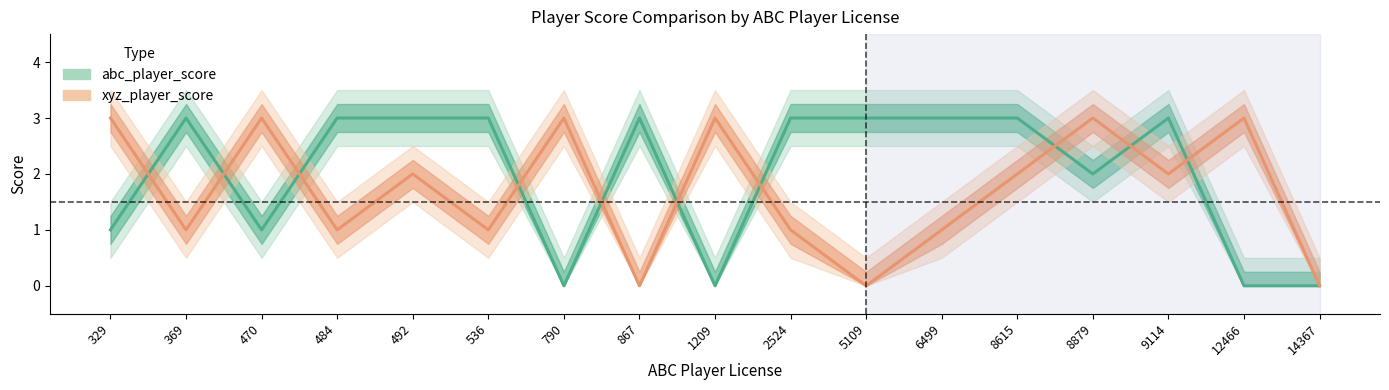

At which label is xyz_player_score closest to 1?

369